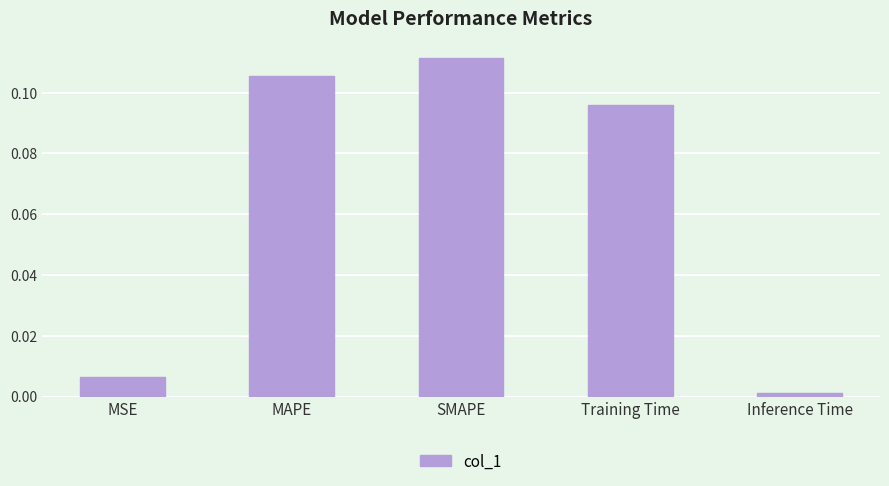

At which category does the chart reach its minimum across all series?

Inference Time